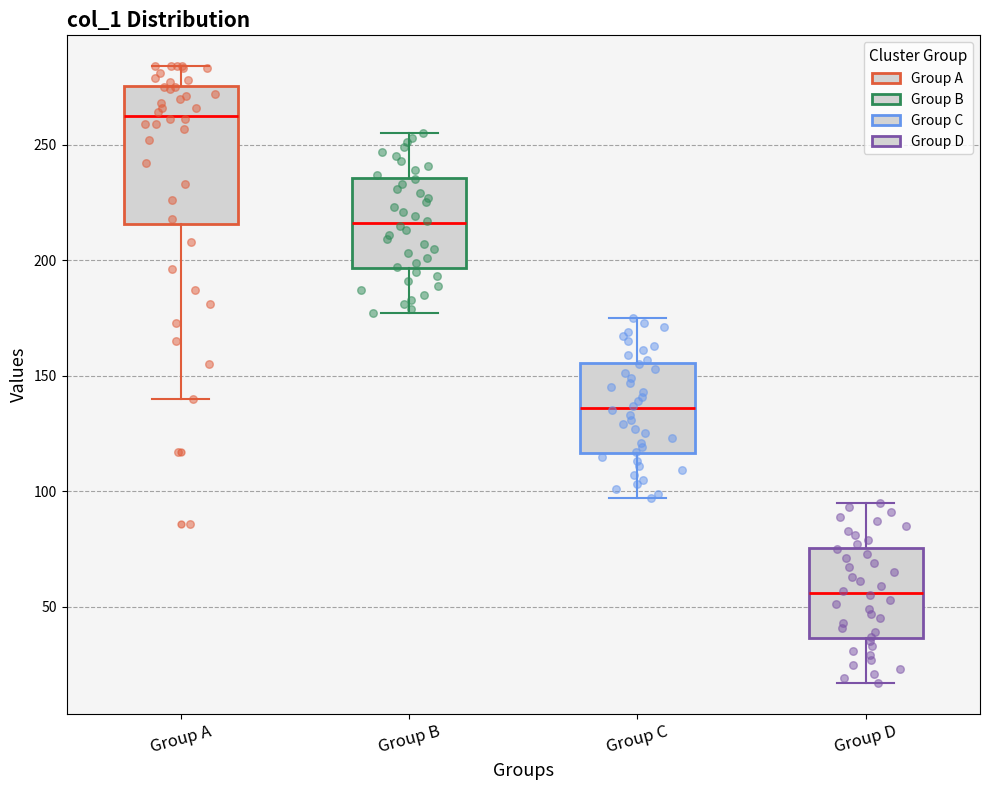

Reading left to right, transcribe this box plot: for each box, give where its median line is, the range the box spans, and where its two whiskers end, as read against the y-axis. The values are not printed on the chart, so give them approximately, as read against the axis.

Group A: median 265, box 215 to 275, whiskers 140 to 285
Group B: median 215, box 195 to 235, whiskers 175 to 255
Group C: median 135, box 115 to 155, whiskers 95 to 175
Group D: median 55, box 35 to 75, whiskers 15 to 95